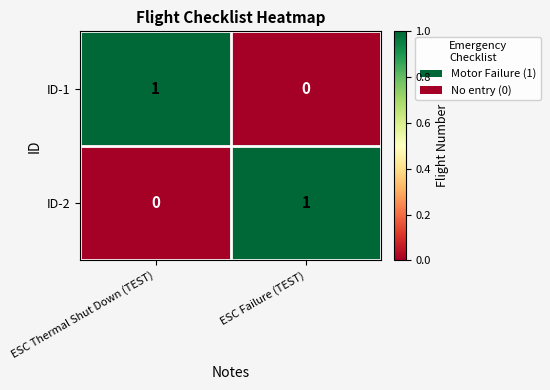

Reading left to right, extract all data points from this chart.

ID-1: 1	0
ID-2: 0	1